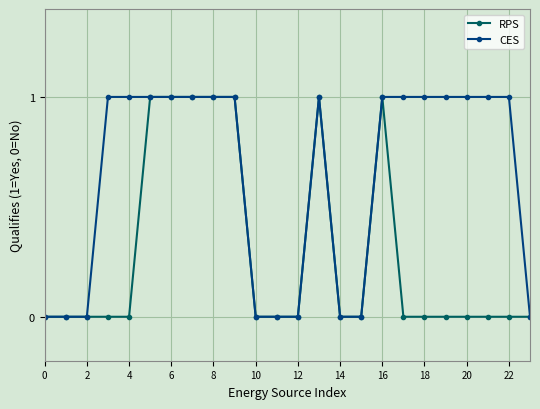

Is this an area chart (filled region under the line)?

No